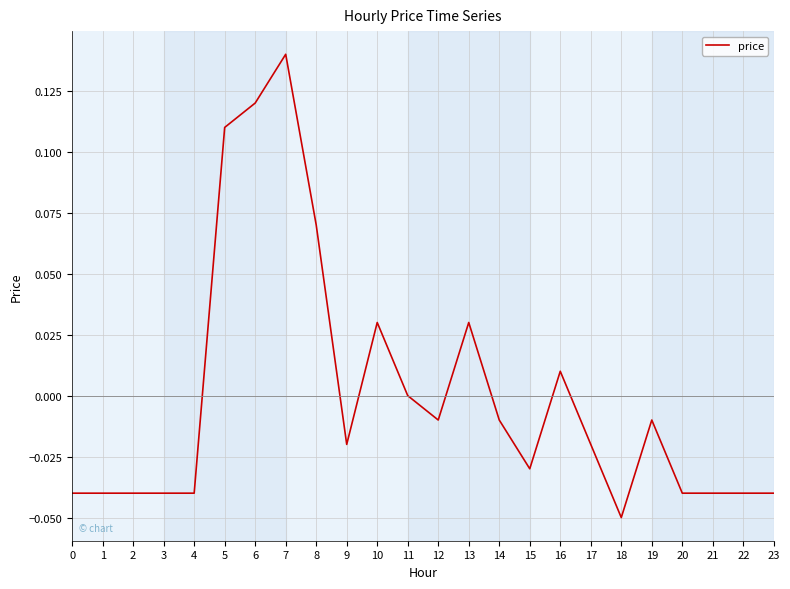

True or false: the data has more than 2 interior local peaks.

True